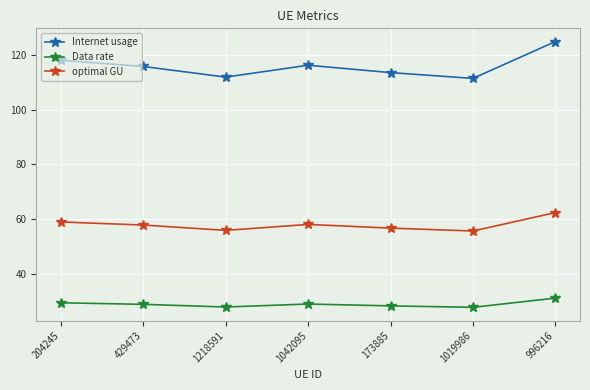

True or false: Internet usage and optimal GU intersect in this chart.

False